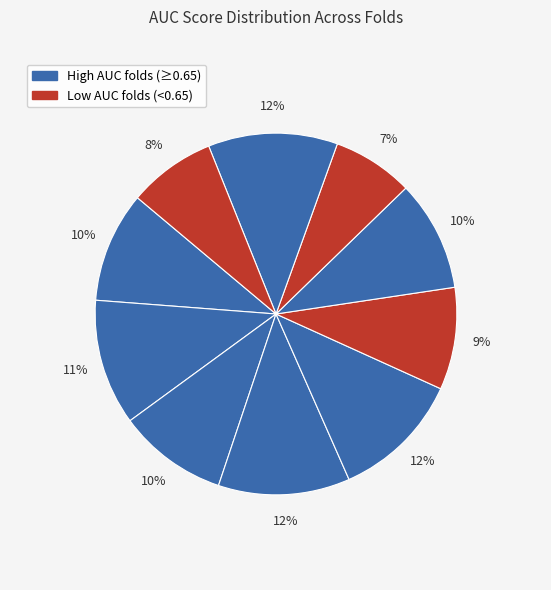

Is there any slice that represents more than half of the pie?

No